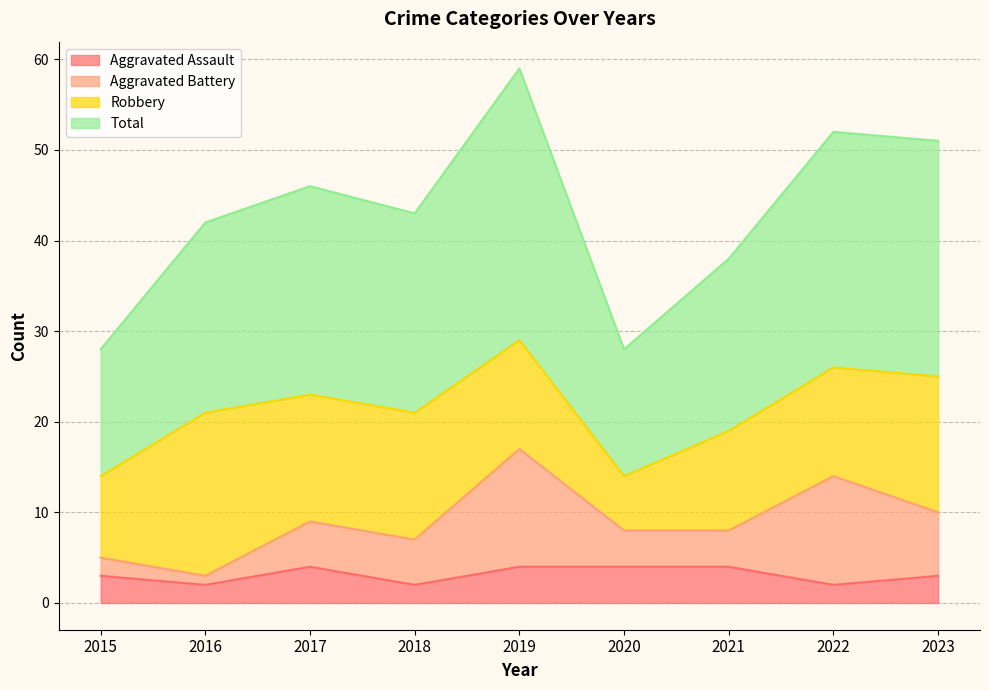

At how many categories does at least one series exceed 49?

3